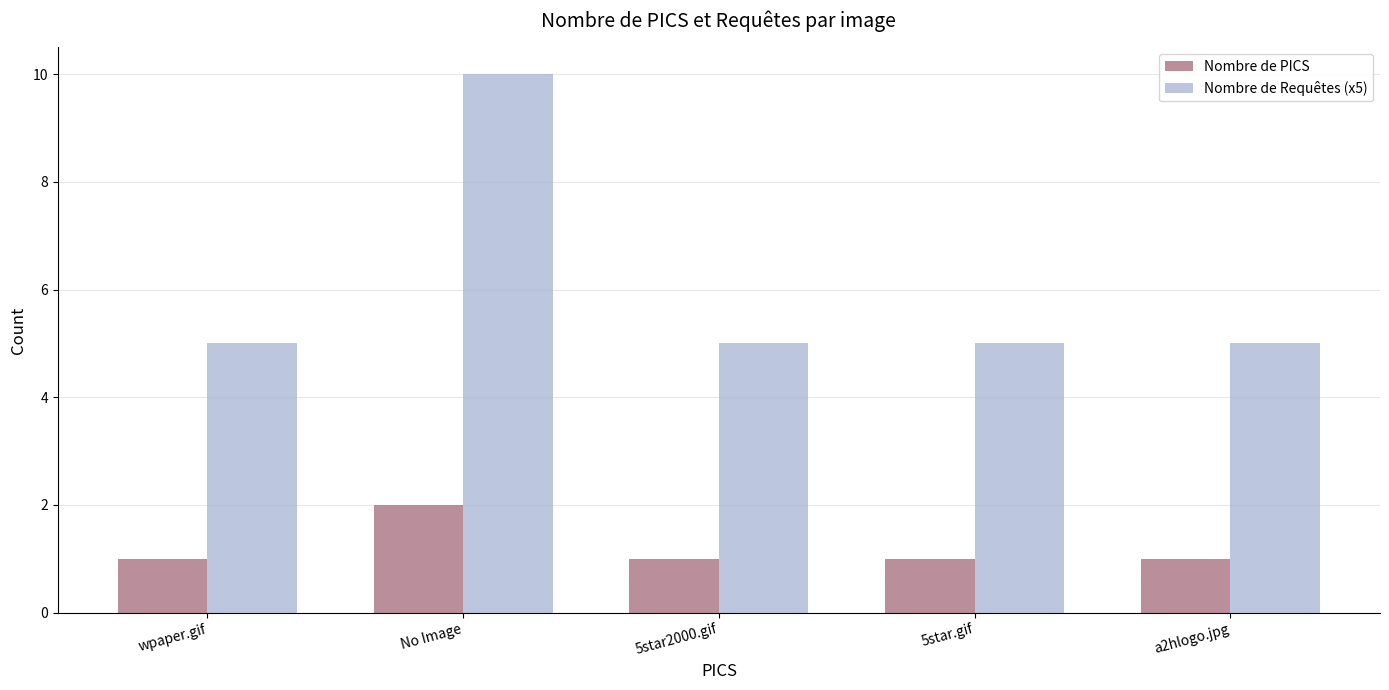

At 5star.gif, list the series in order from smallest to largest.

Nombre de PICS, Nombre de Requêtes (x5)